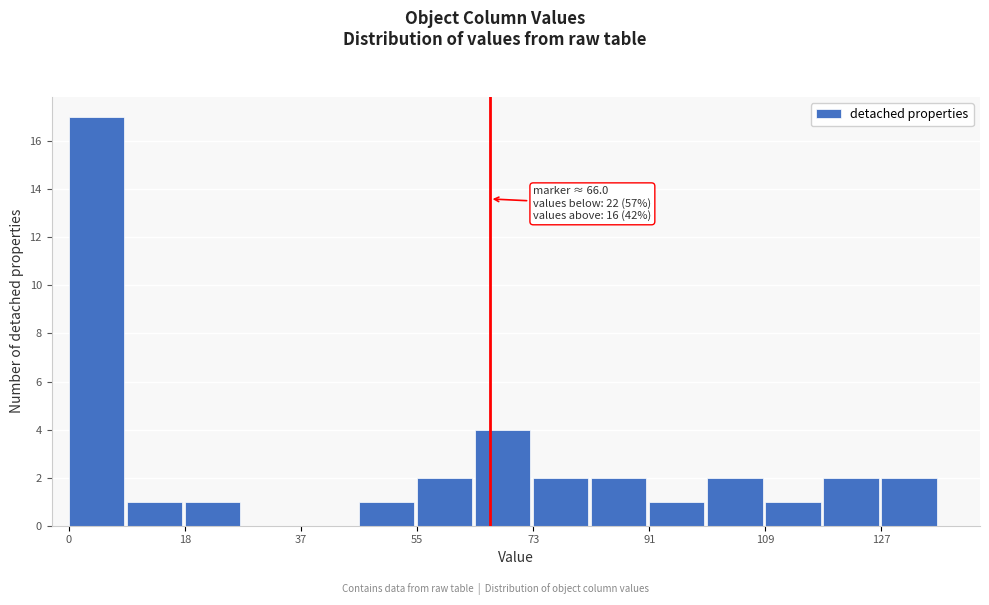

Over which range of the x-axis is the bar tallest?

0 to 10